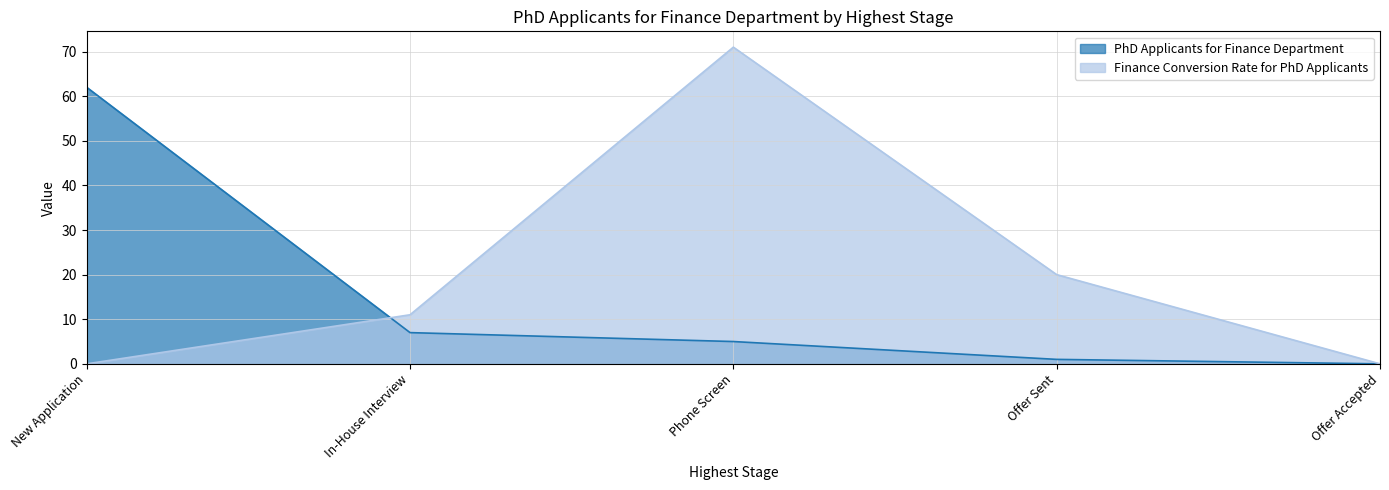

Rank the series at Offer Accepted from highest to lowest value.

PhD Applicants for Finance Department, Finance Conversion Rate for PhD Applicants